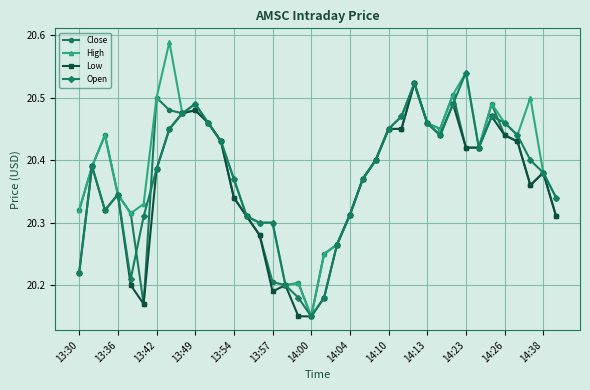

Count the Open values in the range 20 to 21.

38